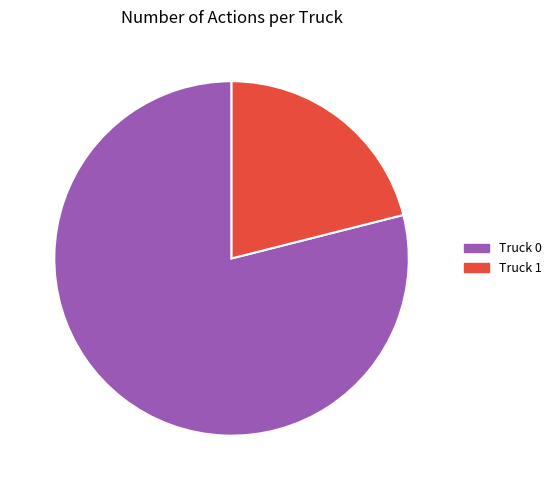

Which slice represents more than half of the pie?

78.9% (15 actions)